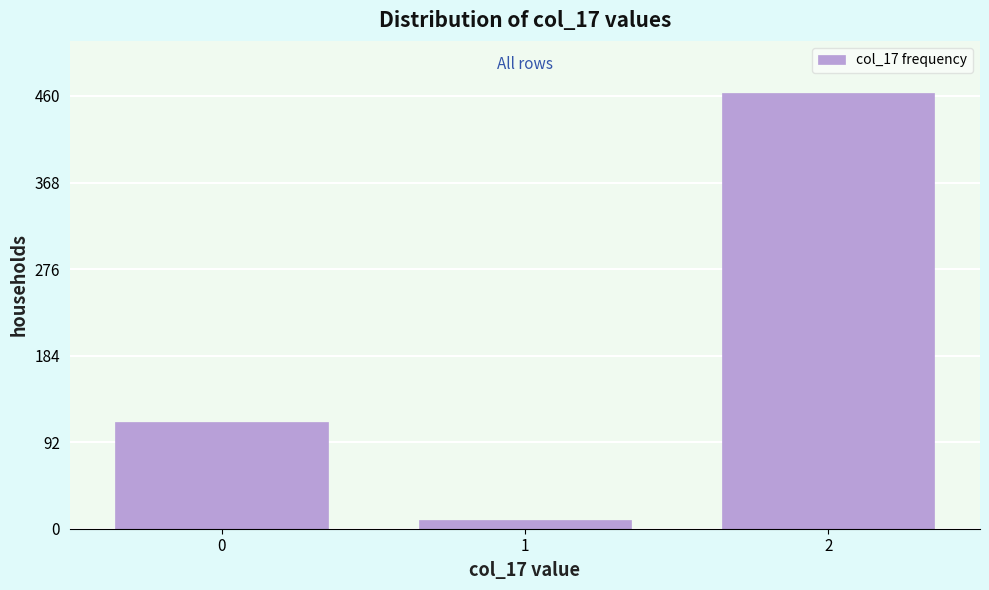

Reading left to right, list all the values displayed in this chart.

113	9	463